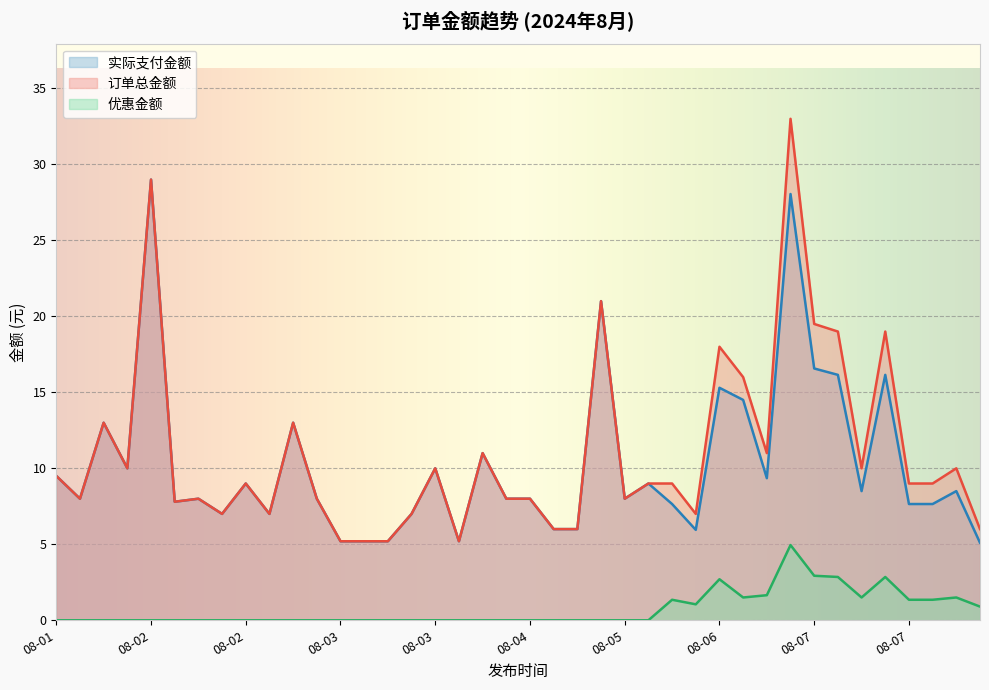

How many lines are shown in the chart?

3